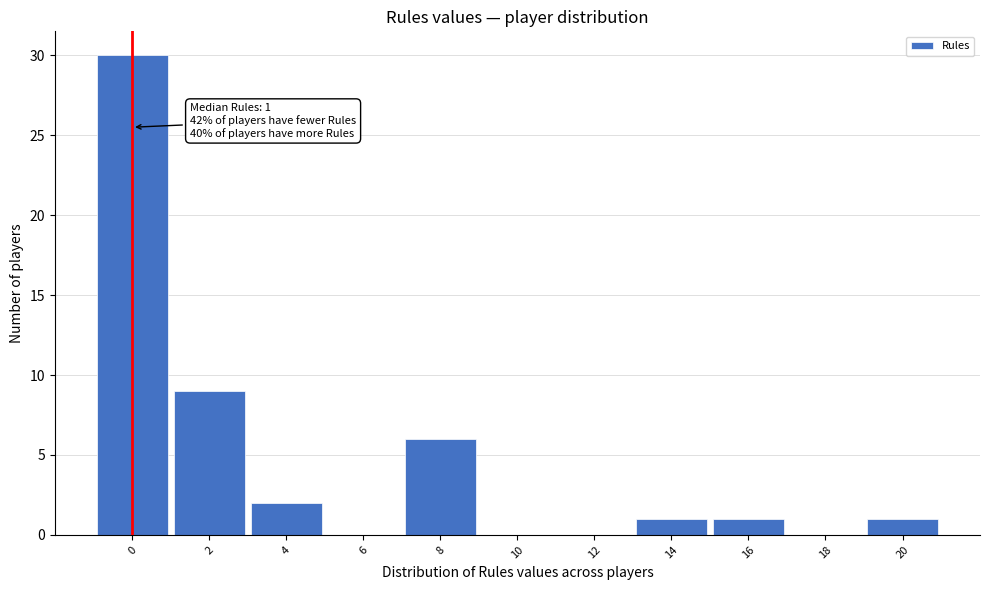

Reading right to left, transcribe all the data shown in this chart.

20=1	18=0	16=1	14=1	12=0	10=0	8=6	6=0	4=2	2=9	0=30